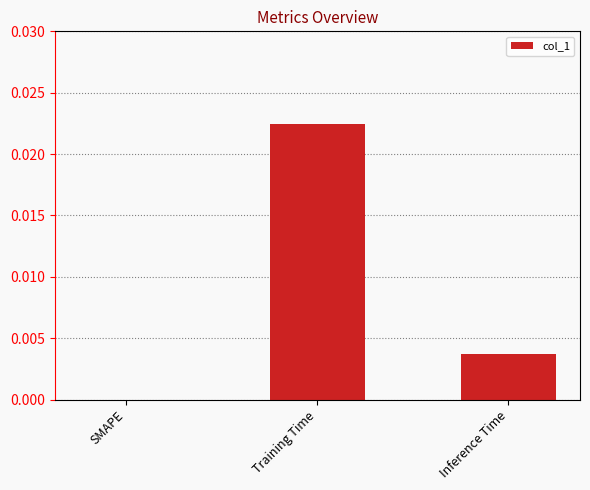

Between Inference Time and Training Time, which is larger?

Training Time